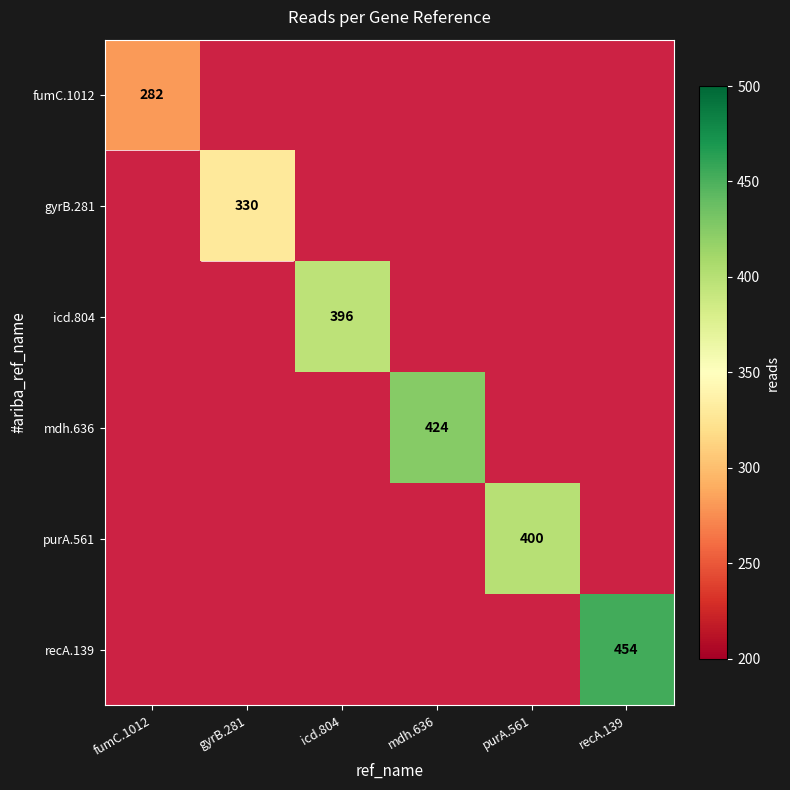

How many values in gyrB.281 are above zero?

1